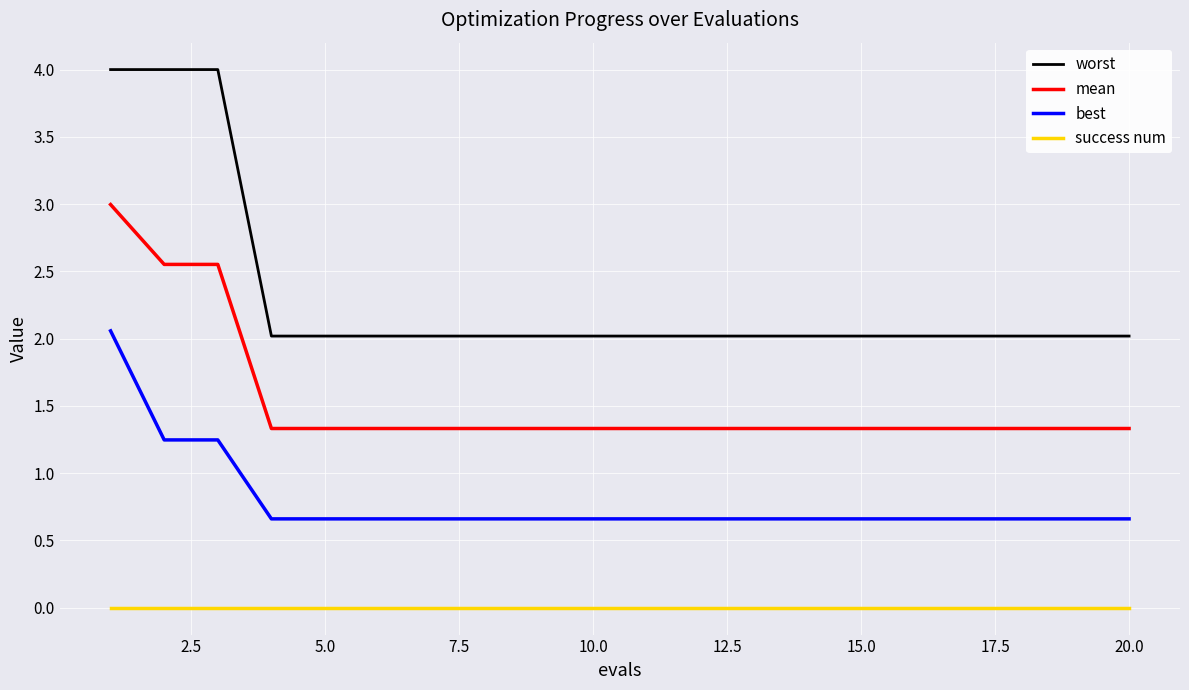

Does the chart have visible grid lines?

Yes